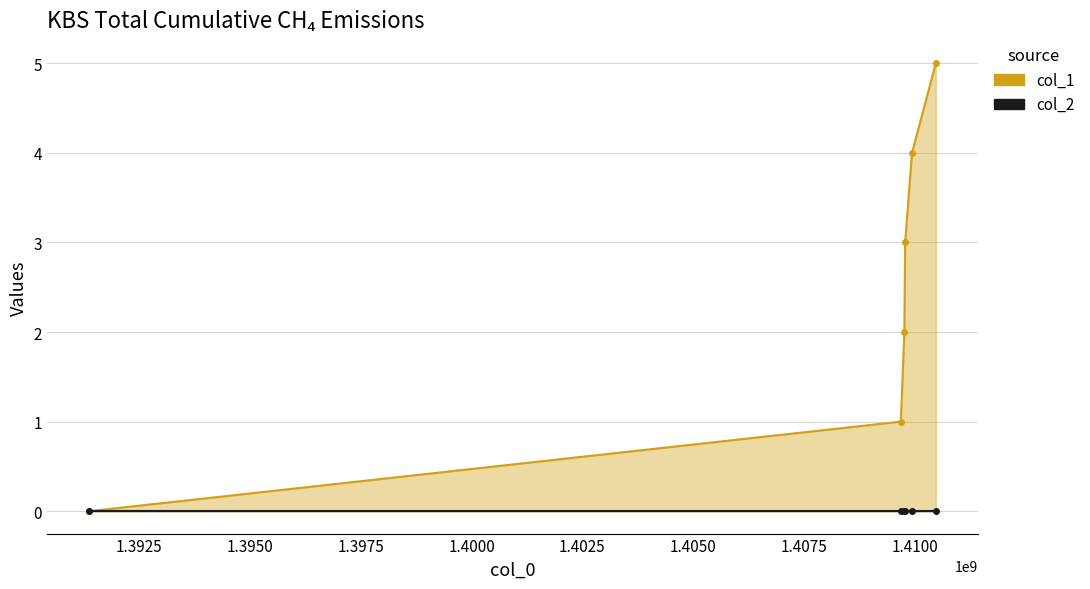

What is the average value of the col_1 series?

2